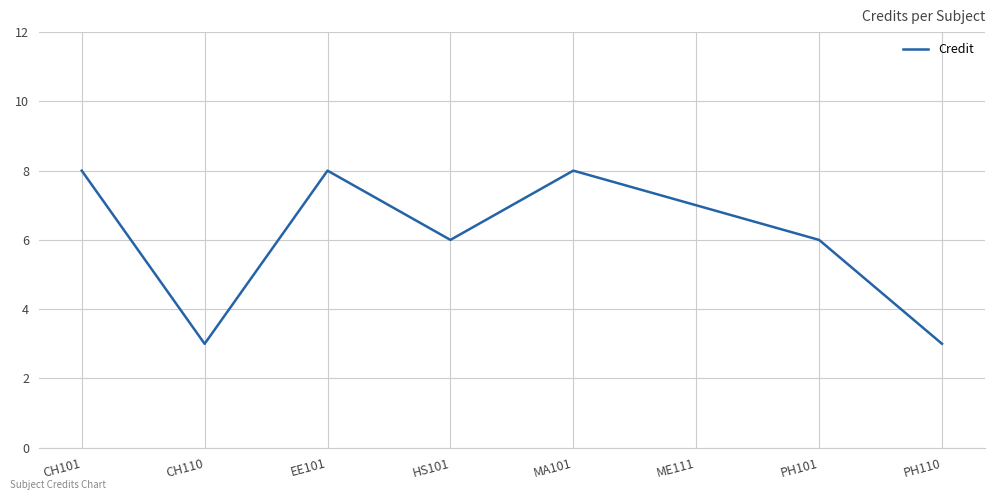

Reading left to right, extract all data points from this chart.

CH101=8	CH110=3	EE101=8	HS101=6	MA101=8	ME111=7	PH101=6	PH110=3